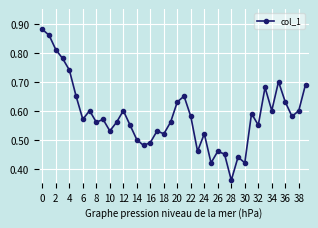

How many values are between 0 and 1?

40